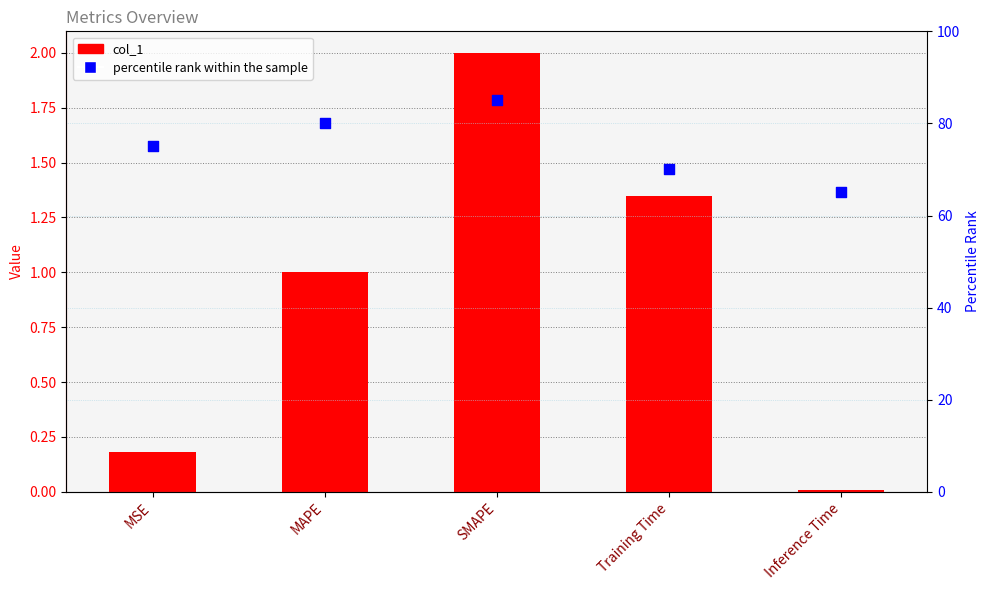

Is the value of percentile rank within the sample at MSE greater than the value of col_1 at Training Time?

Yes